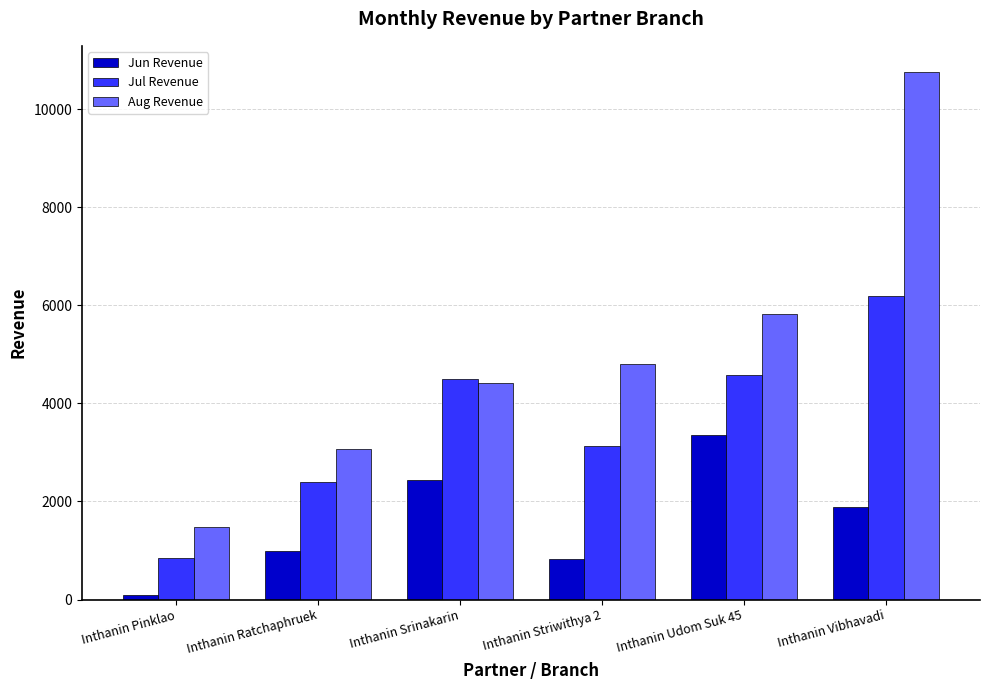

What is the label of the 5th bar from the right?

Inthanin Ratchaphruek